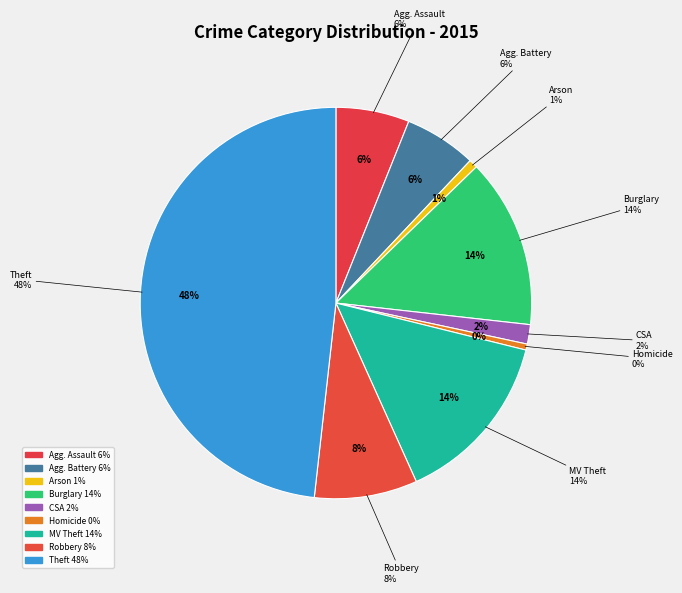

What percentage is NOT represented by Motor Vehicle Theft?

85.6%